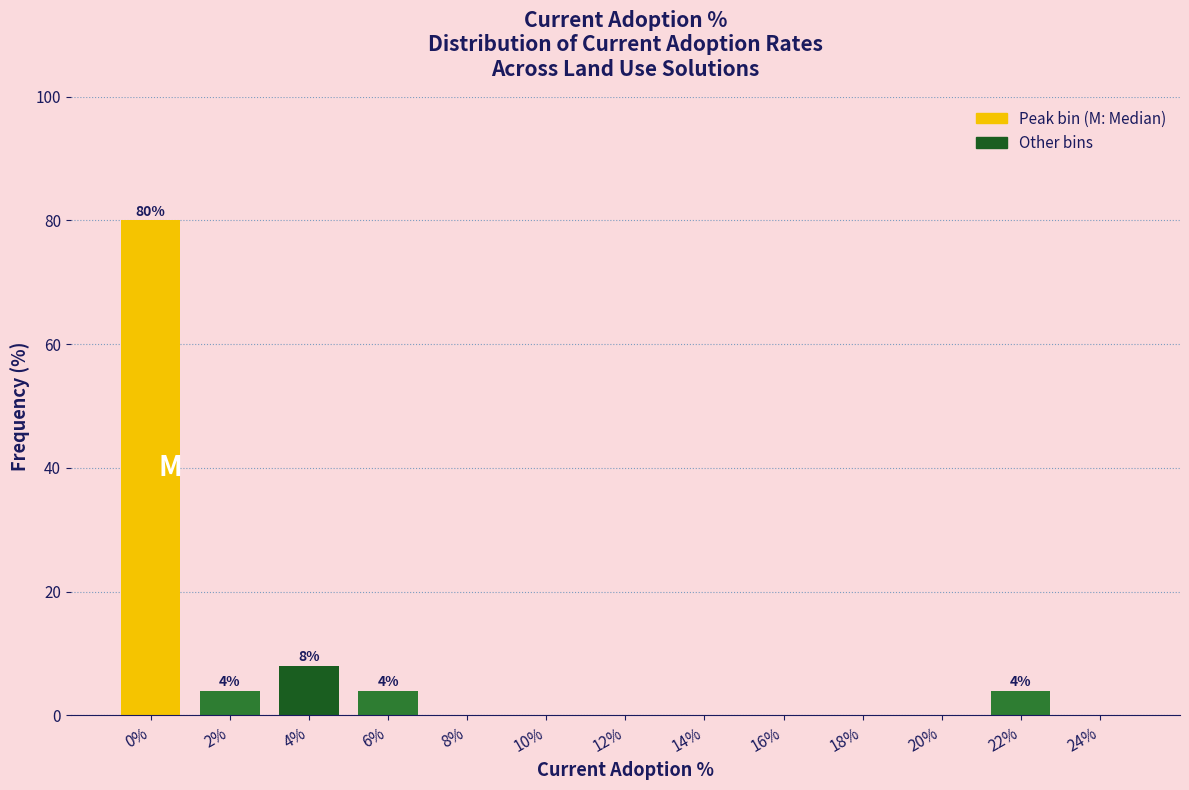

Reading left to right, what are all the values shown in this chart?

0%=80	2%=4	4%=8	6%=4	8%=0	10%=0	12%=0	14%=0	16%=0	18%=0	20%=0	22%=4	24%=0